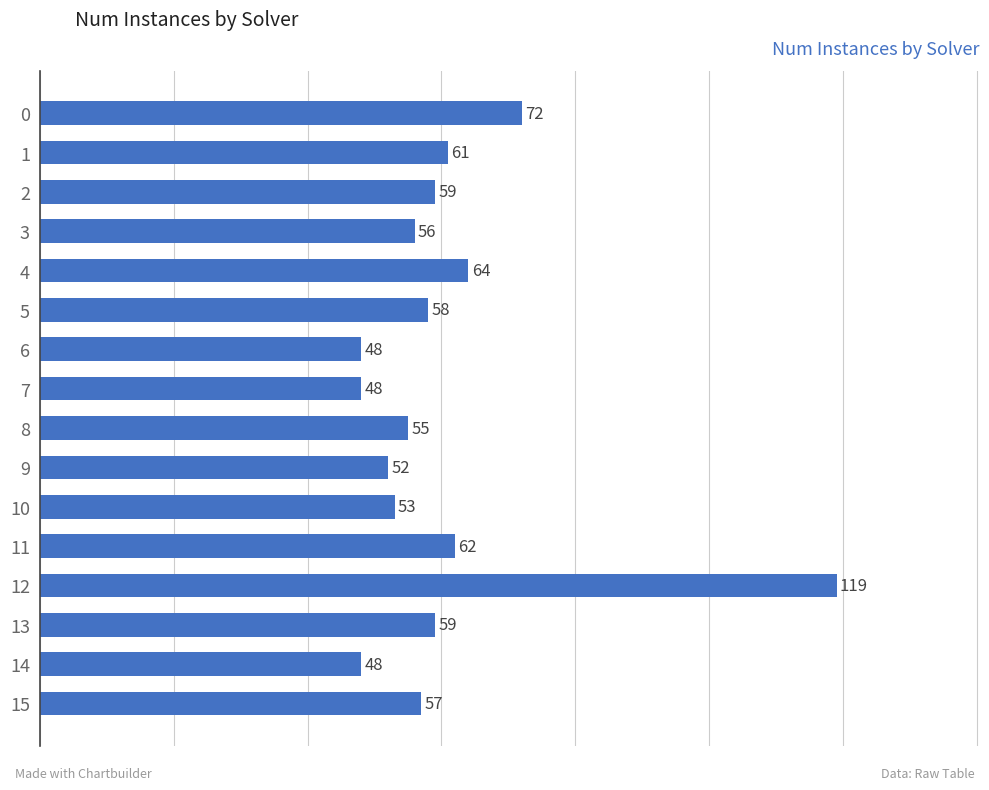

How many bars are there in total?

16